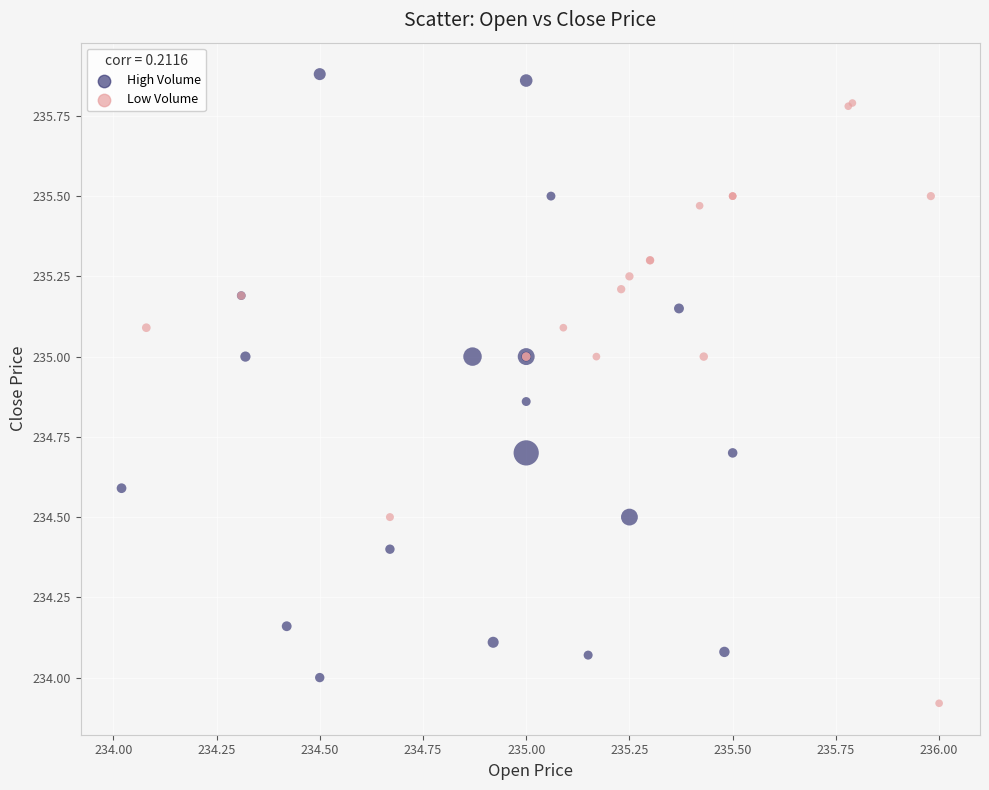

Which series reaches the maximum Y coordinate?

High Volume